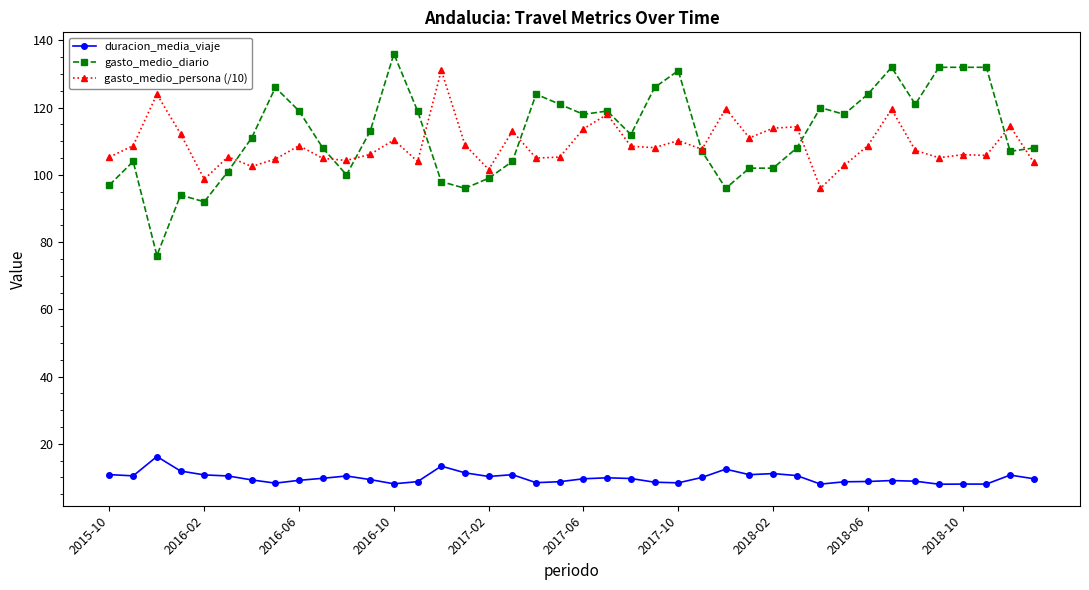

Which series has the widest spread of values?

gasto_medio_diario